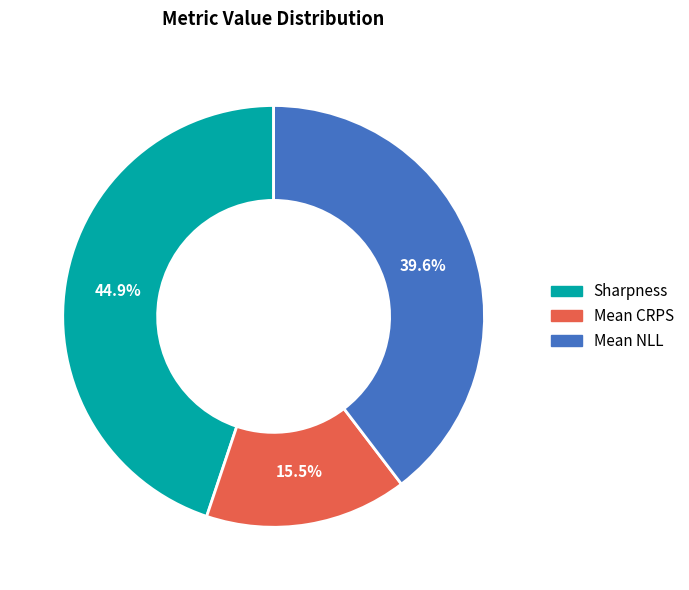

The Mean NLL slice represents 53% of the pie. True or false?

False